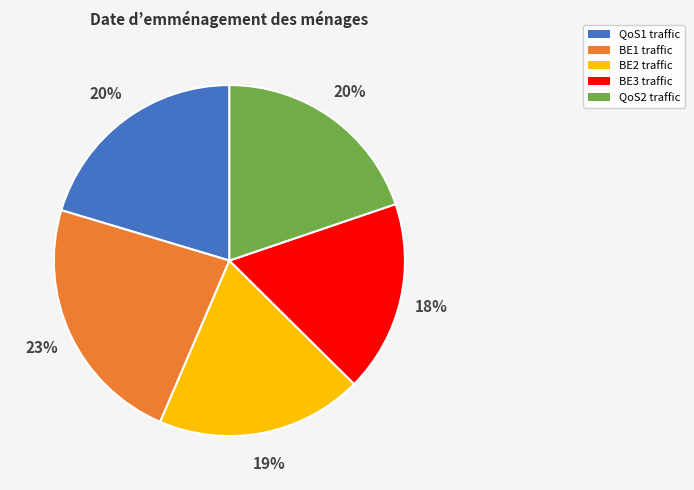

To the nearest percent, what is the combined percentage of BE3 and BE1?

41%